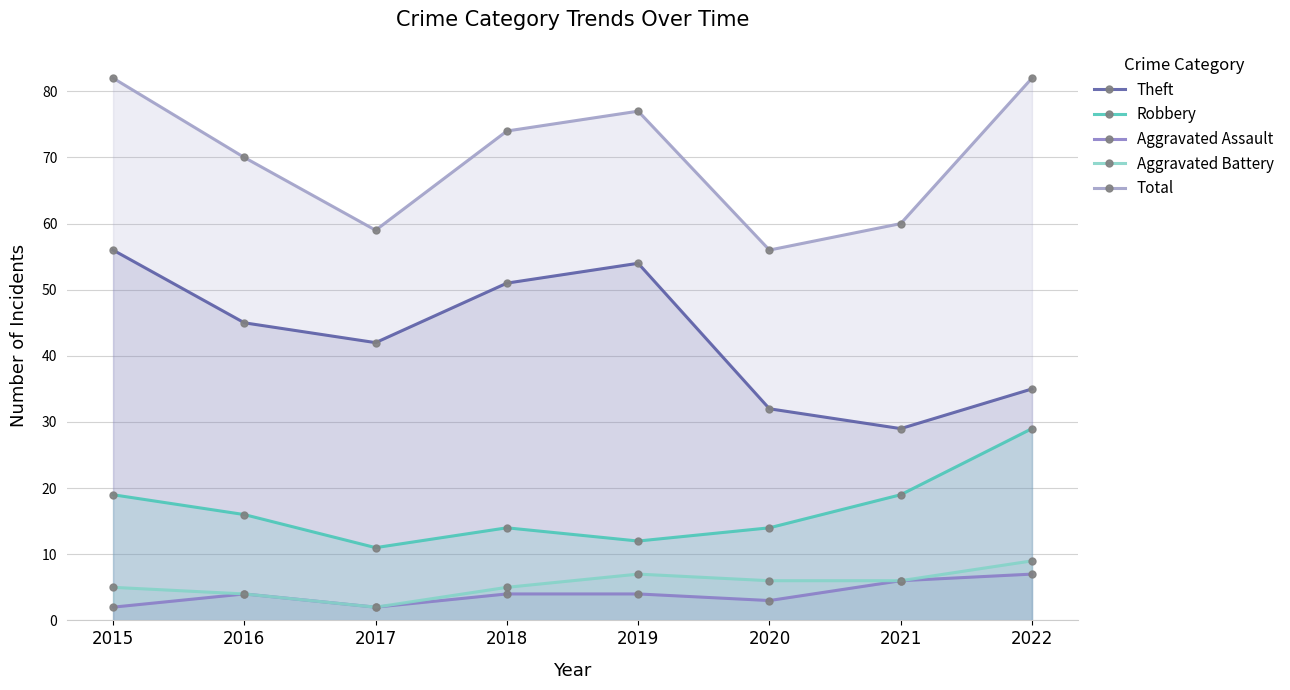

What is the value of the Theft point at the 4th from the left?

51